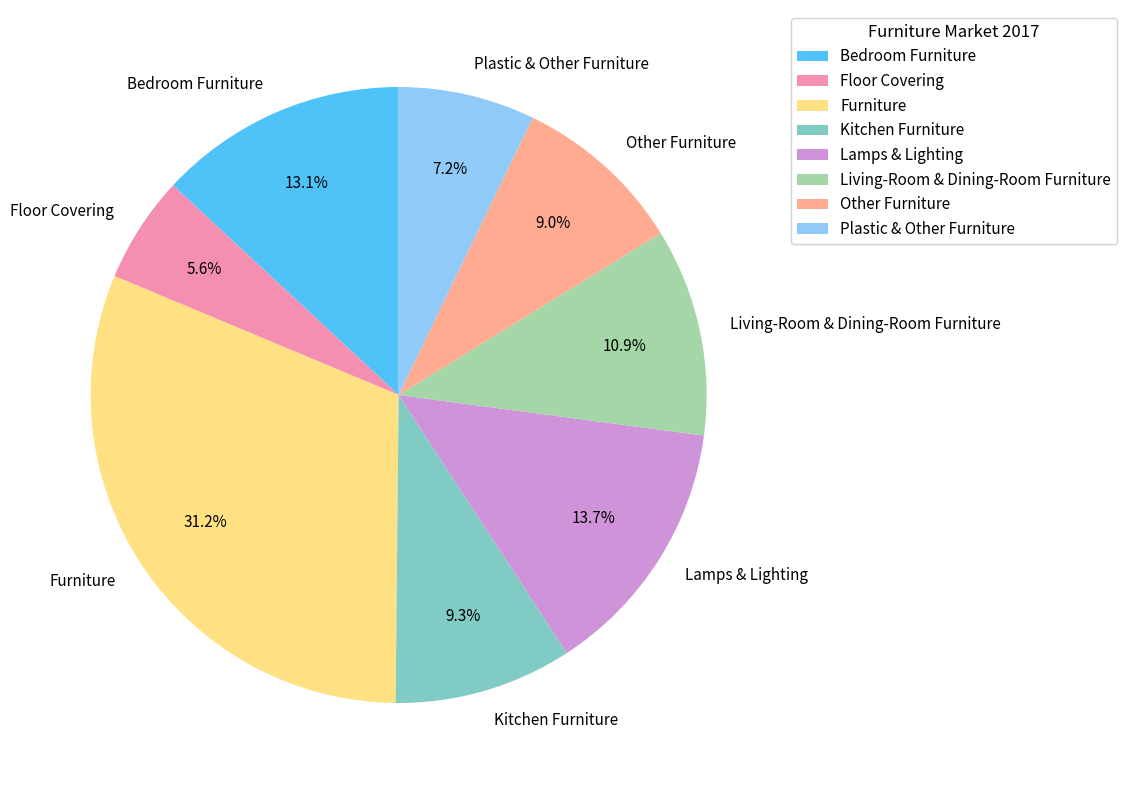

Between Kitchen Furniture and Furniture, which is larger?

Furniture